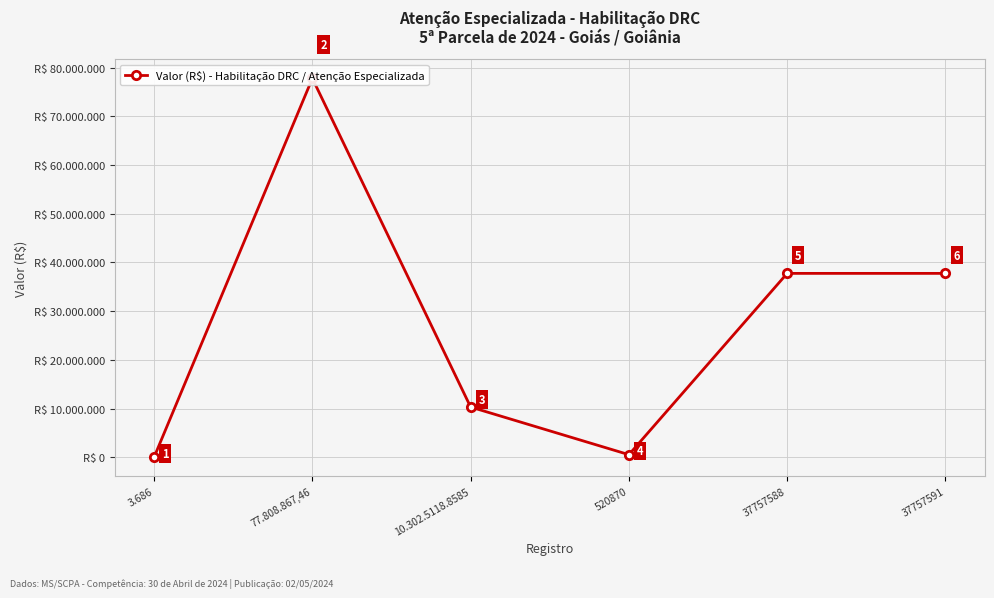

Rank the categories by value from highest to lowest.

77.808.867,46, 37757591, 37757588, 10.302.5118.8585, 520870, 3.686